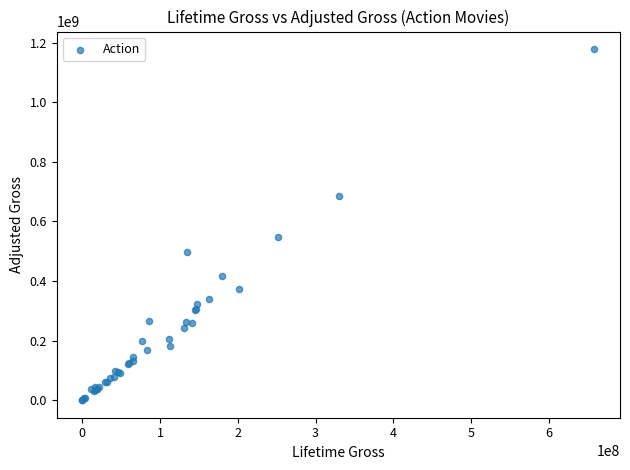

What Y value in the scatter plot is closest to 589339000?

547705200